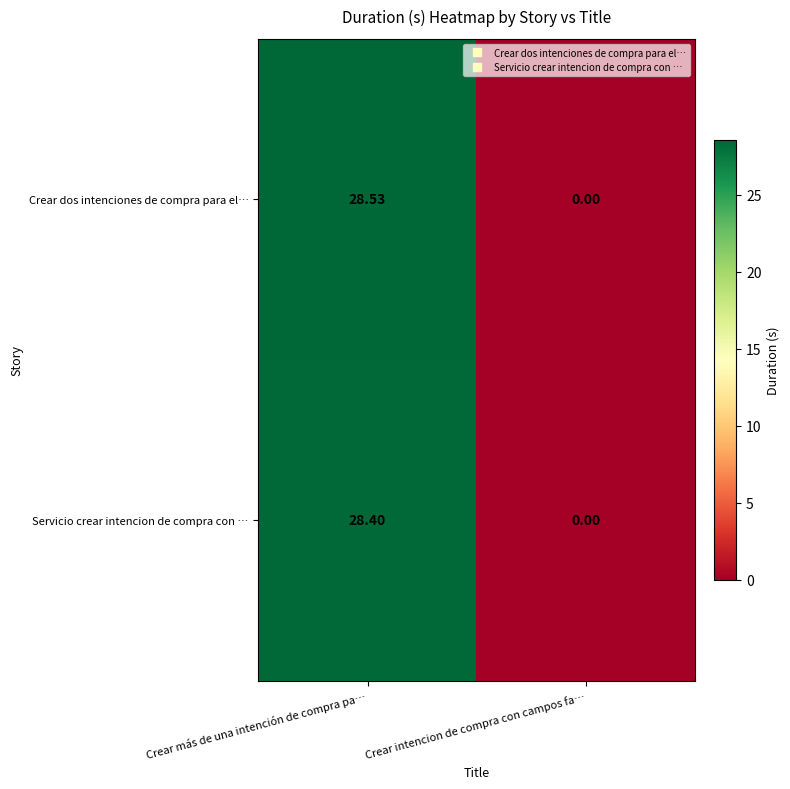

List the series in order of their peak value, lowest first.

Servicio crear intencion de compra con …, Crear dos intenciones de compra para el…